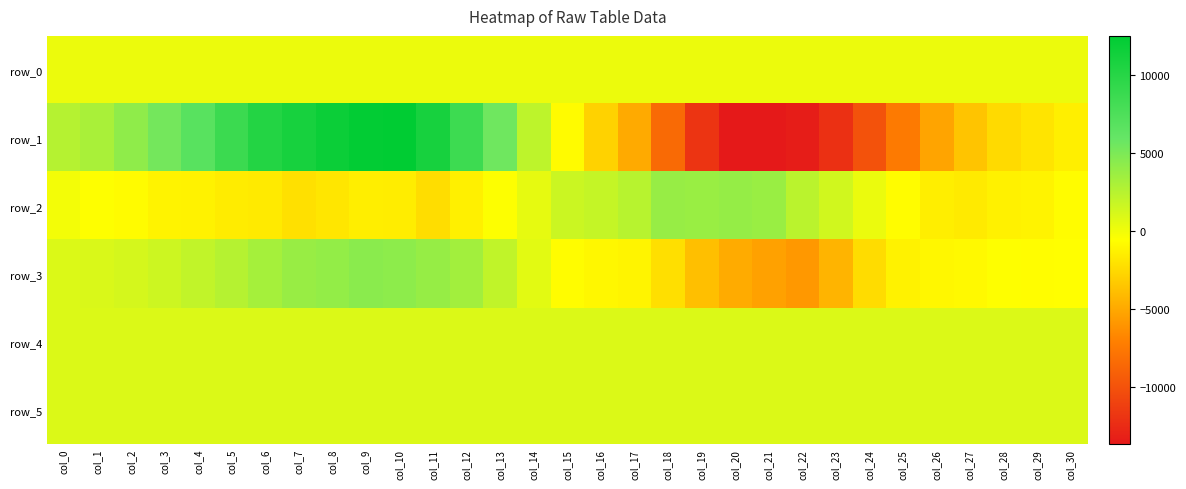

Reading left to right, list all the values displayed in this chart.

row_0: 199.9	200.0	200.0	200.1	200.1	200.2	200.2	200.3	200.3	200.4	200.4	200.5	200.5	200.6	200.6	200.7	200.7	200.8	200.8	200.9	200.9	201.0	201.0	201.1	201.2	201.2	201.2	201.3	201.3	201.4	201.4
row_1: 2554.0	3047.0	4180.0	5301.0	6801.0	8645.0	10238.0	11013.0	11766.0	12329.0	12505.0	10991.0	8542.0	5537.0	2202.0	-770.0	-2873.0	-4917.0	-8491.0	-11939.0	-13667.0	-13697.0	-13430.0	-12200.0	-9995.0	-7441.0	-5218.0	-3579.0	-2453.0	-1960.0	-1410.0
row_2: -86.0	-590.0	-785.0	-1186.0	-1241.0	-1541.0	-1670.0	-2133.0	-1825.0	-1436.0	-1506.0	-2291.0	-1353.0	-528.0	456.0	1606.0	1865.0	2461.0	3818.0	3750.0	3928.0	3736.0	2328.0	1388.0	230.0	-701.0	-1424.0	-1631.0	-1265.0	-1197.0	-742.0
row_3: 899.0	1040.0	1226.0	1581.0	2049.0	2532.0	3217.0	3780.0	4003.0	4398.0	4263.0	3874.0	3366.0	2082.0	614.0	-734.0	-986.0	-1129.0	-2204.0	-3825.0	-4869.0	-5385.0	-5851.0	-4390.0	-2364.0	-1239.0	-1000.0	-871.0	-566.0	-670.0	-631.0
row_4: 917.0	918.0	920.0	919.0	919.0	904.0	906.0	903.0	904.0	896.0	906.0	899.0	897.0	909.0	909.0	903.0	907.0	908.0	900.0	907.0	910.0	912.0	918.0	914.0	916.0	920.0	922.0	917.0	916.0	918.0	915.0
row_5: 901.0	901.0	902.0	901.0	897.0	896.0	900.0	903.0	899.0	899.0	904.0	899.0	898.0	899.0	904.0	893.0	898.0	903.0	901.0	905.0	900.0	895.0	904.0	897.0	901.0	903.0	898.0	902.0	895.0	903.0	904.0